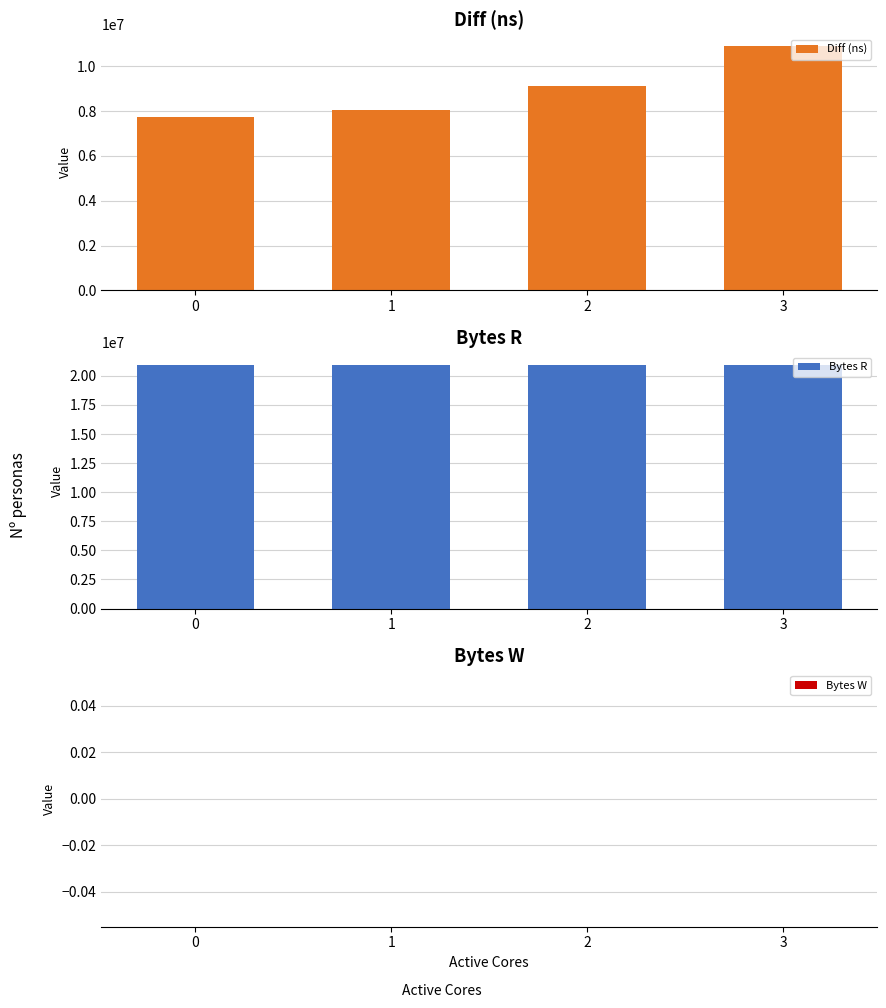

What is the sum of the Bytes R values at 0 and 3?

41943040